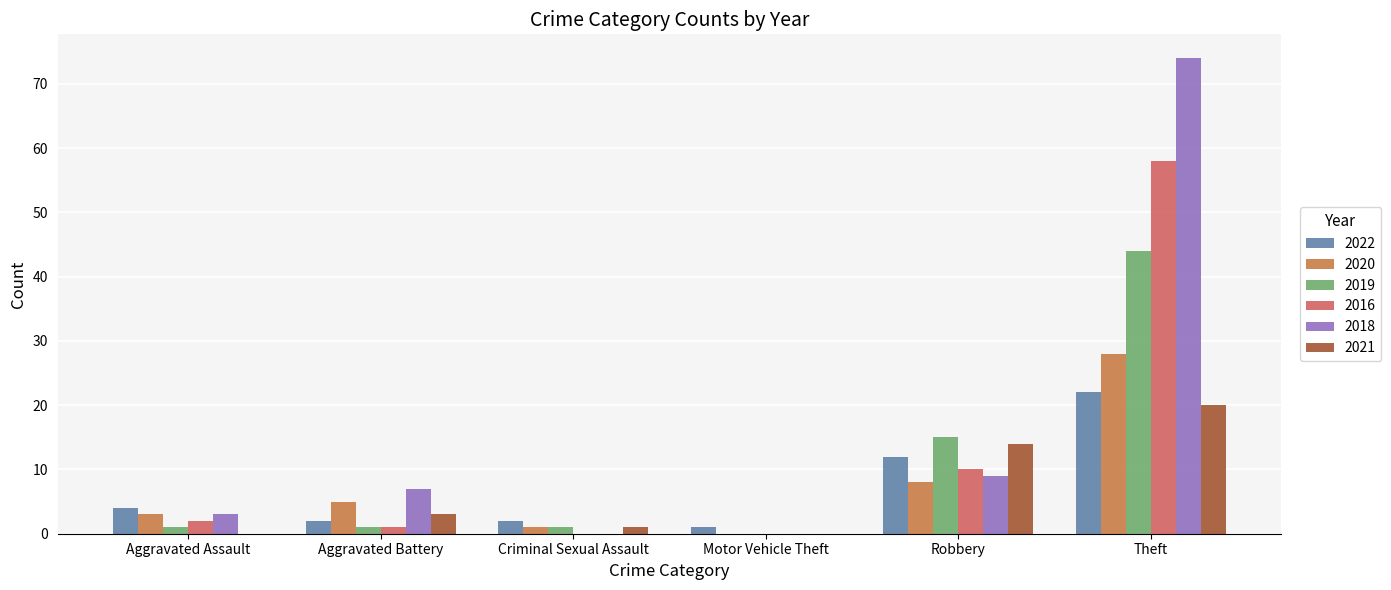

Is it true that 2016 equals 0 at Motor Vehicle Theft?

True